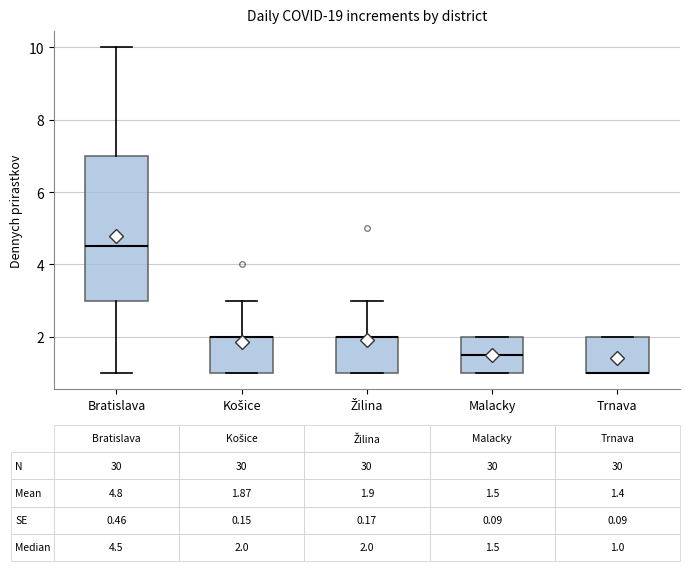

Which box is the tallest, from its lower edge to its upper edge?

Bratislava